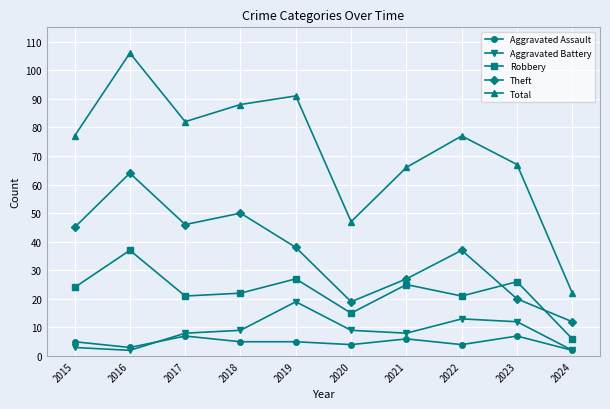

True or false: Aggravated Battery has a value of 2 at 2016.

True